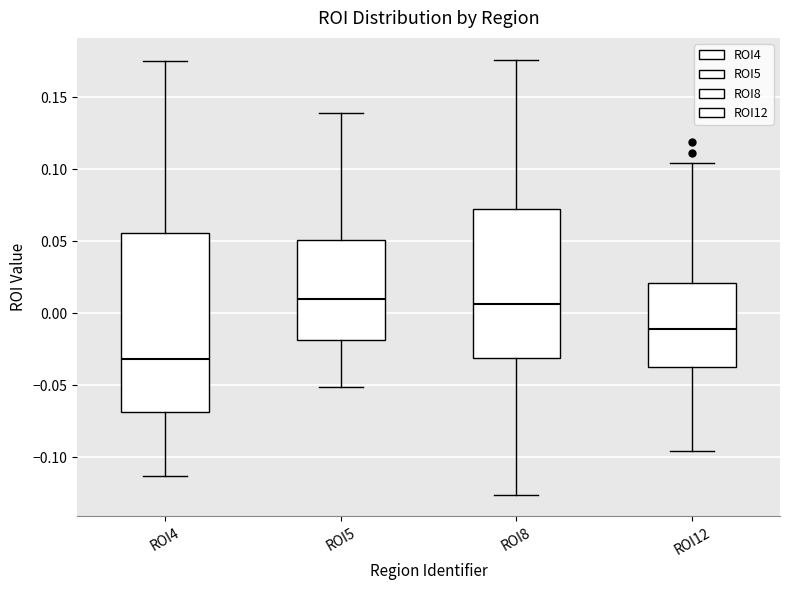

Which box's median line is the lowest?

ROI4